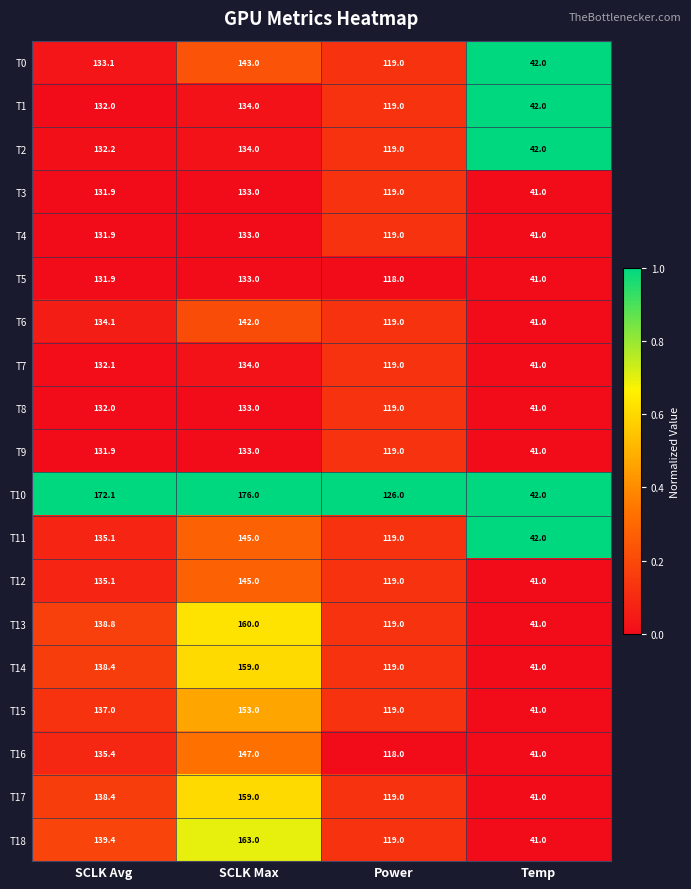

Which series changed the most between Power and Temp?

T10